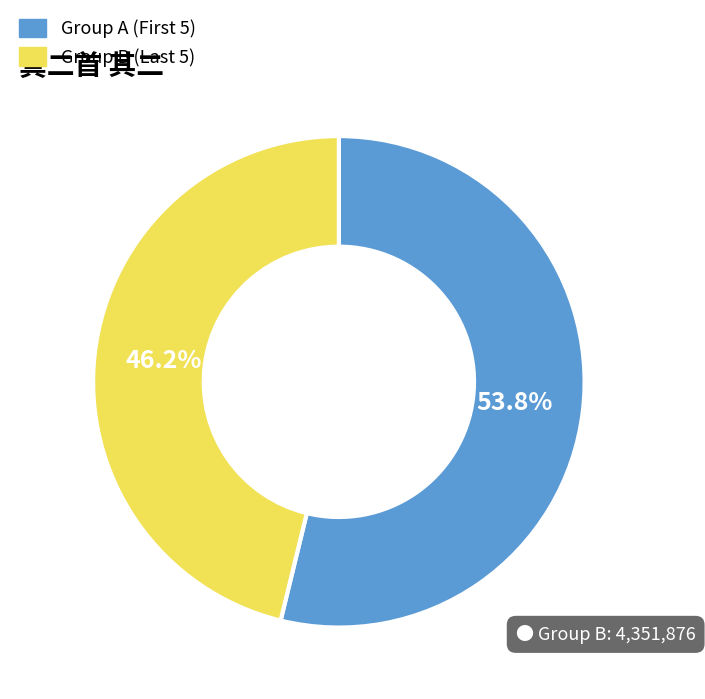

How many segments does this pie chart have?

2